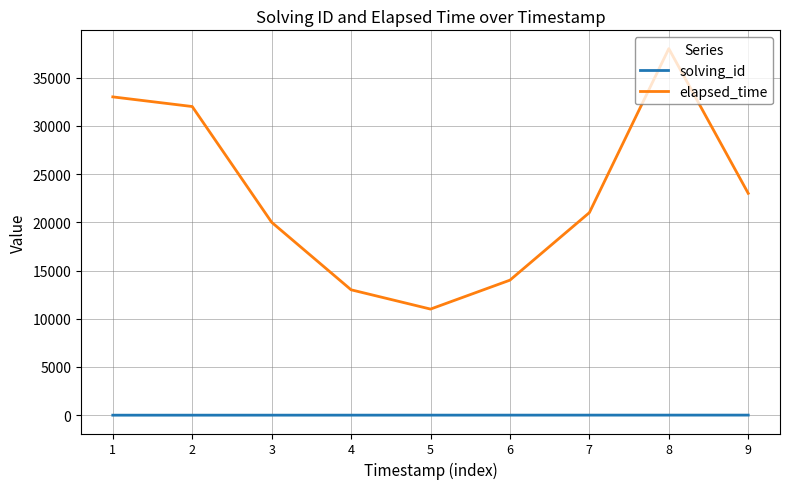

True or false: elapsed_time and solving_id cross at least once.

False